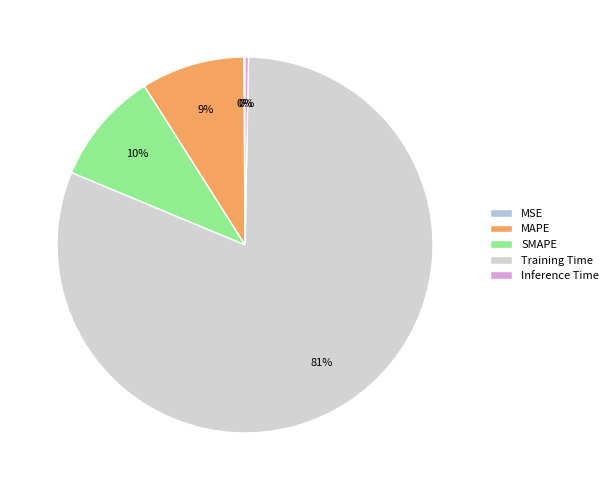

To the nearest percent, what is the difference between the Inference Time and SMAPE slice percentages?

9%